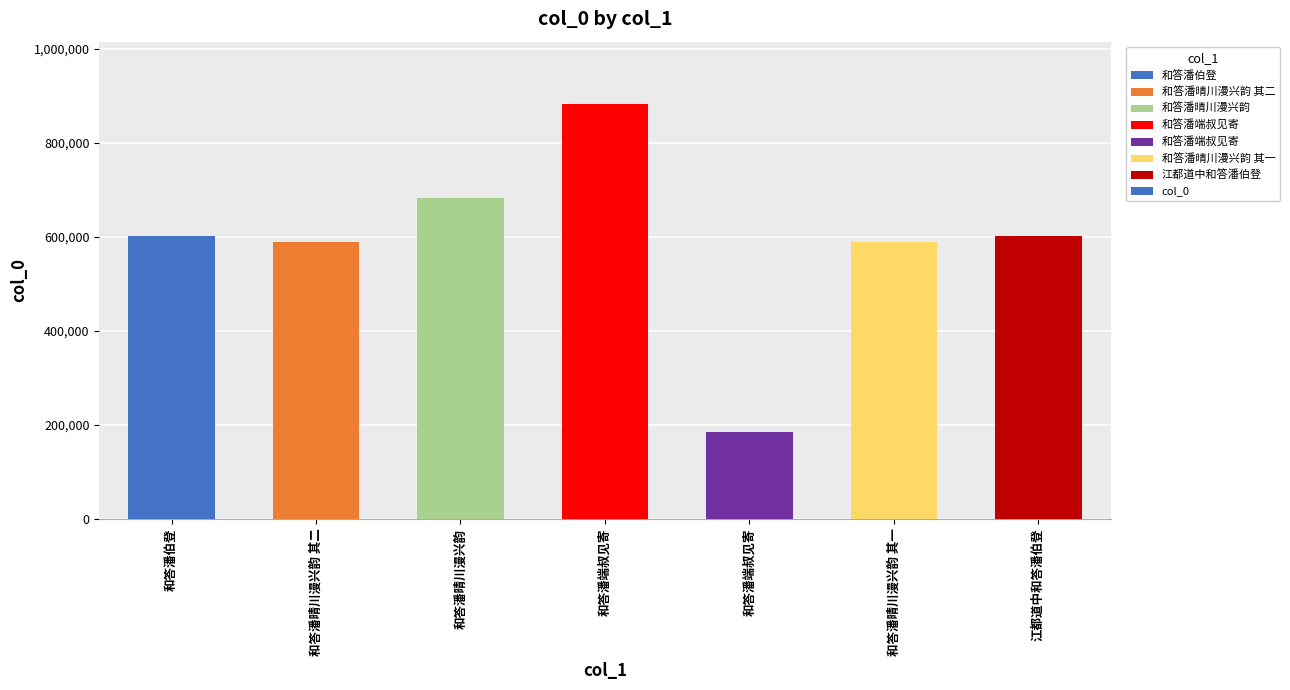

Are the bars horizontal?

No